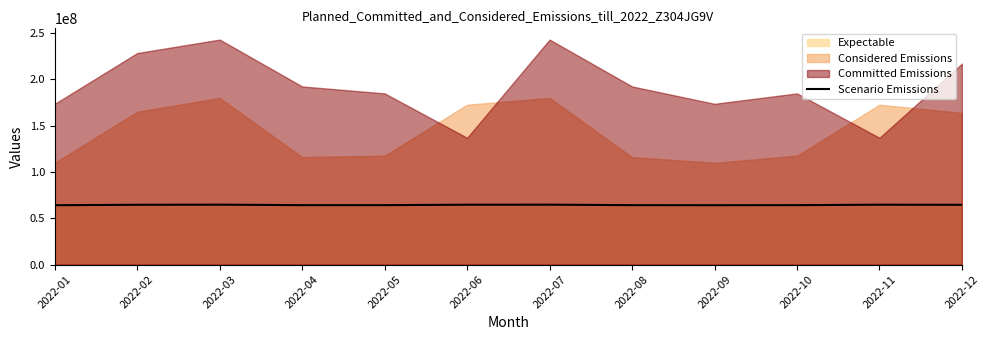

At which label is the value closest to 64422426?

2022-12